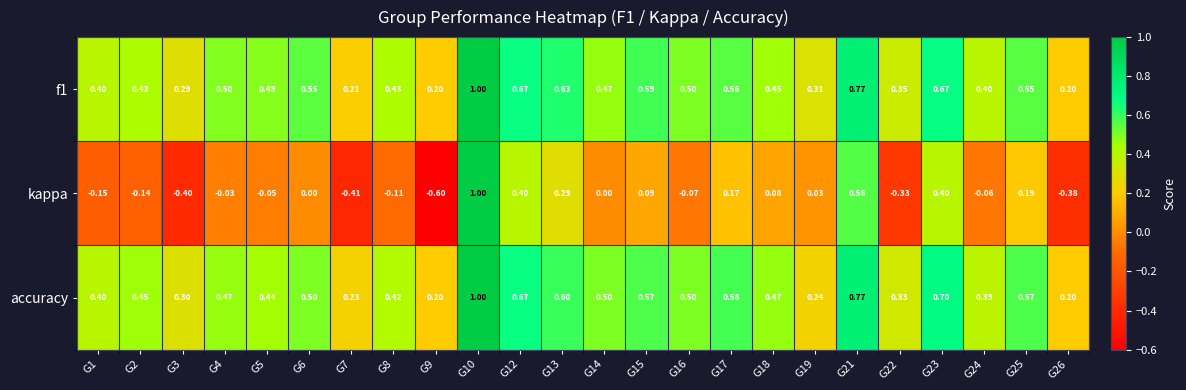

Which category has the highest value across all series?

G10